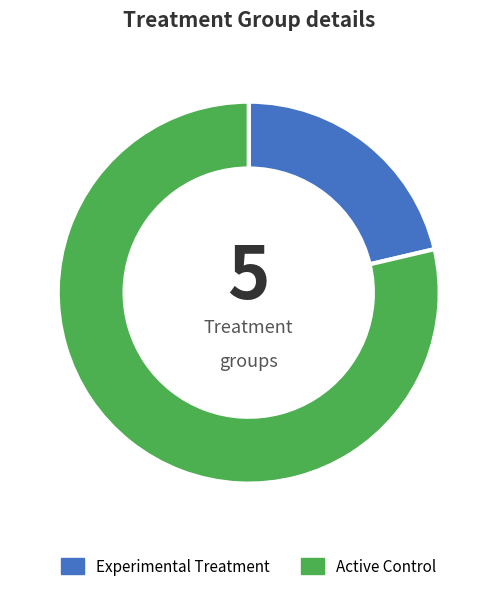

Which category has the smallest portion of the pie?

Experimental Treatment